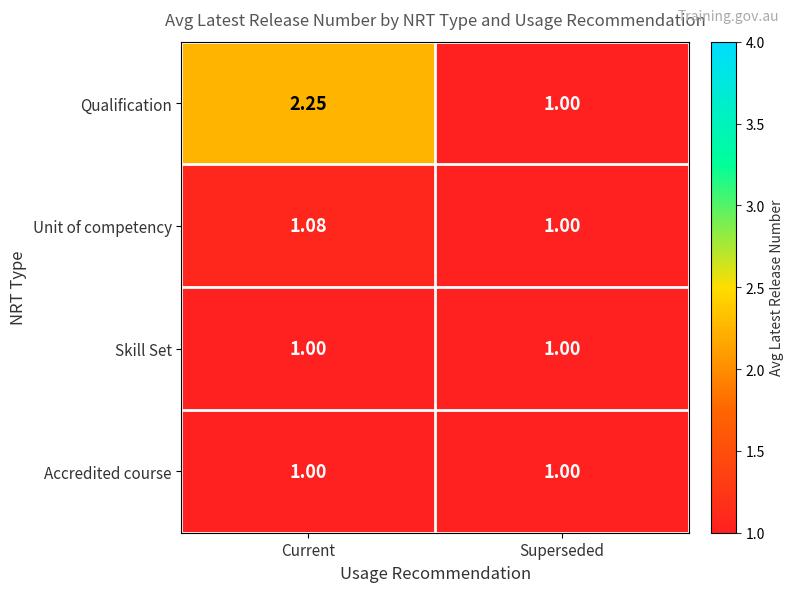

Rank the categories by Unit of competency value from highest to lowest.

Current, Superseded